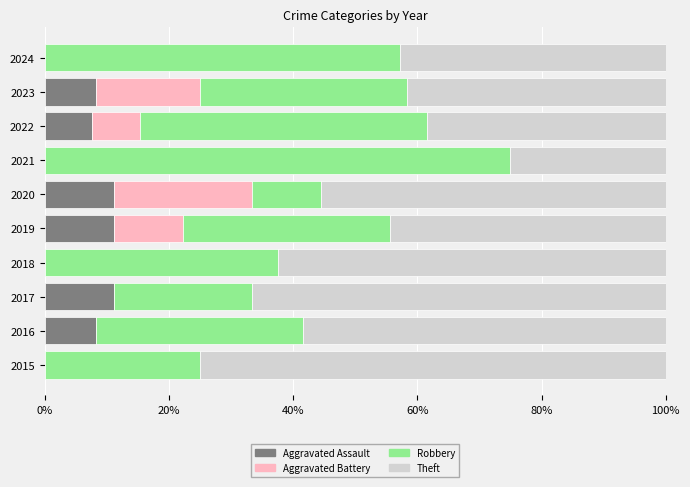

Is it true that Aggravated Assault equals 11.1 at 2019?

True